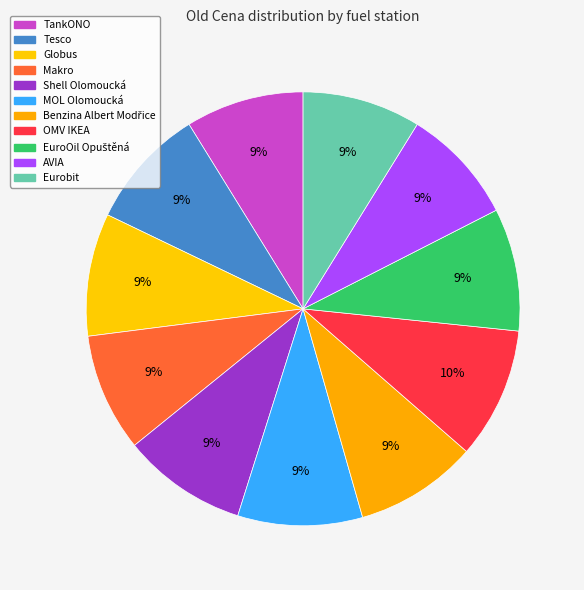

Is MOL Olomoucká the majority of the pie?

No